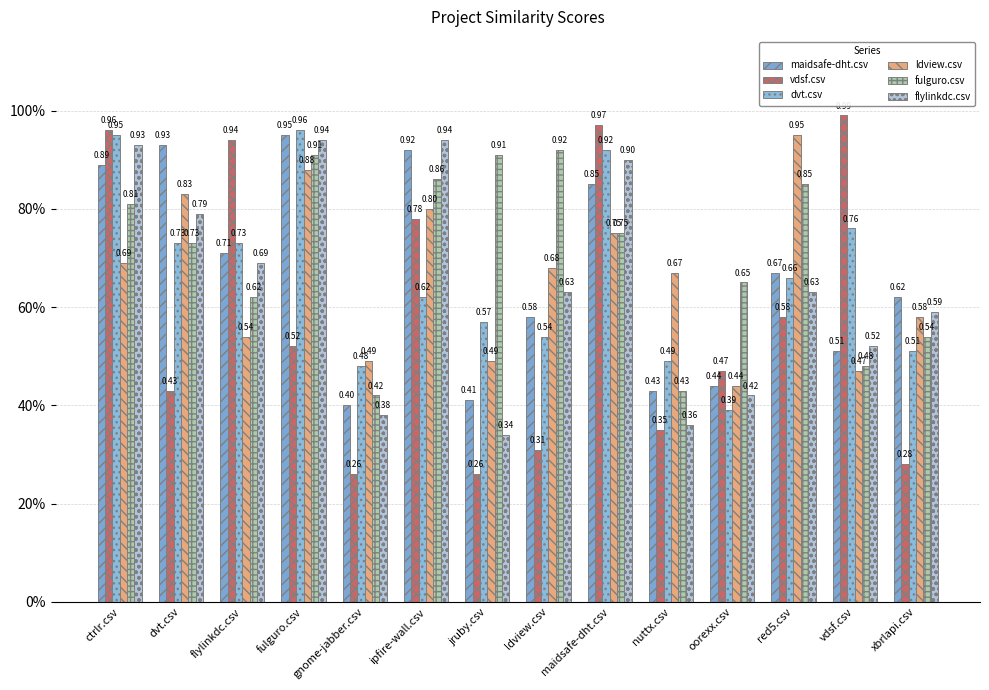

Which series has the largest total across all categories?

fulguro.csv